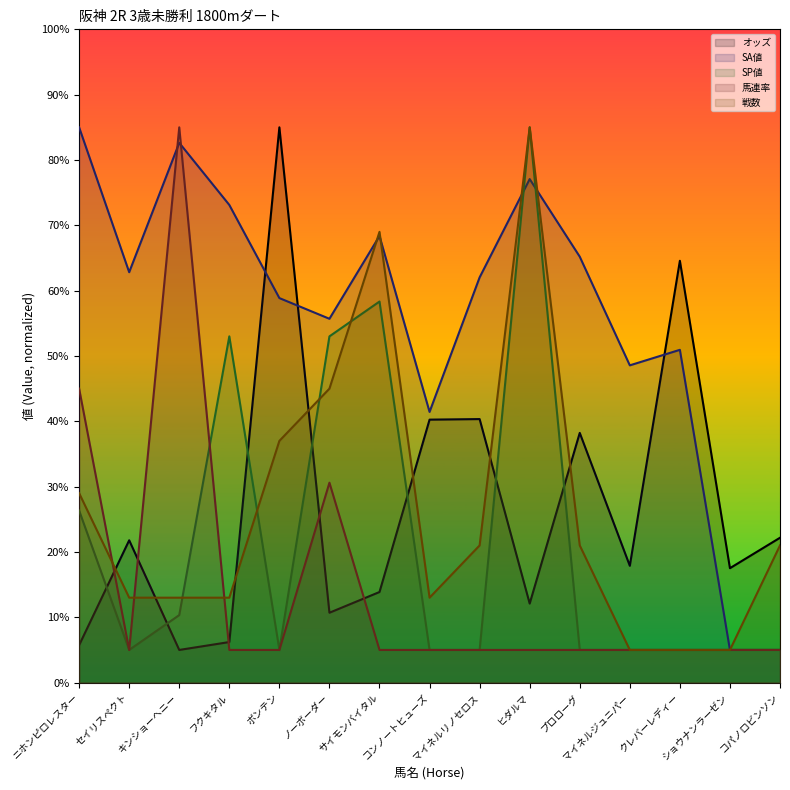

Reading left to right, extract all data points from this chart.

オッズ: 5.7	21.8	5.0	6.2	85.0	10.7	13.9	40.3	40.3	12.1	38.2	17.9	64.6	17.5	22.2
SA値: 85.0	62.8	82.6	73.1	58.9	55.7	68.4	41.4	62.0	77.1	65.2	48.6	50.9	5.0	5.0
SP値: 26.3	5.0	10.3	53.0	5.0	53.0	58.3	5.0	5.0	85.0	5.0	5.0	5.0	5.0	5.0
馬連率: 45.0	5.0	85.0	5.0	5.0	30.6	5.0	5.0	5.0	5.0	5.0	5.0	5.0	5.0	5.0
戦数: 29.0	13.0	13.0	13.0	37.0	45.0	69.0	13.0	21.0	85.0	21.0	5.0	5.0	5.0	21.0